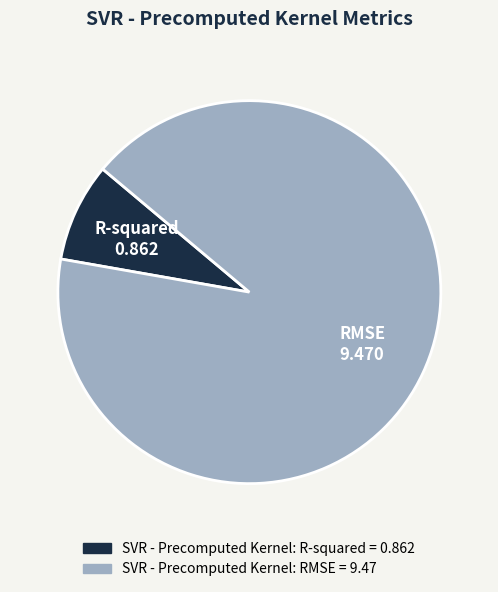

Is there a majority slice in this chart?

Yes